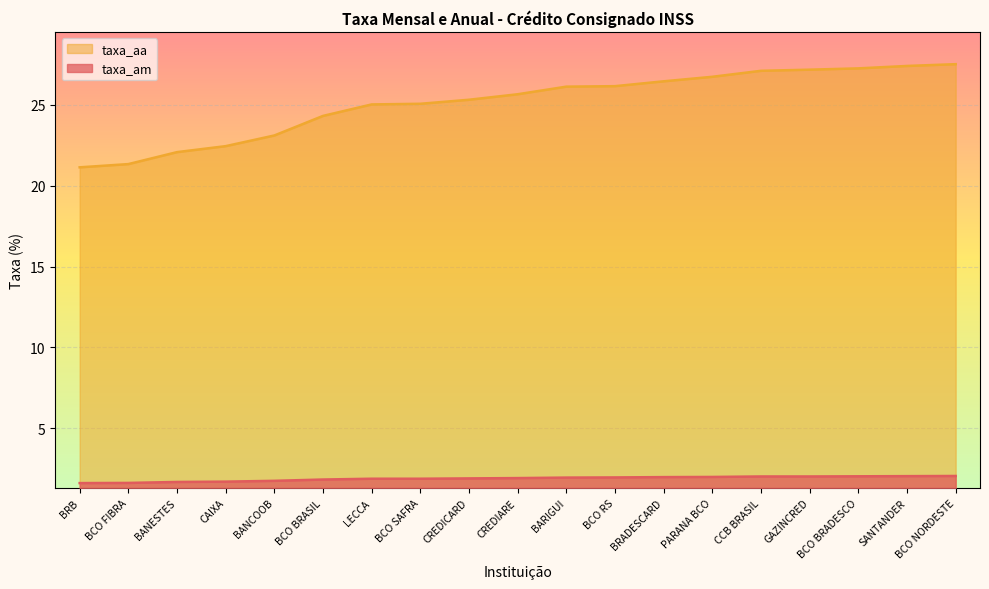

At BANCOOB, list the series in order from largest to smallest.

taxa_aa, taxa_am